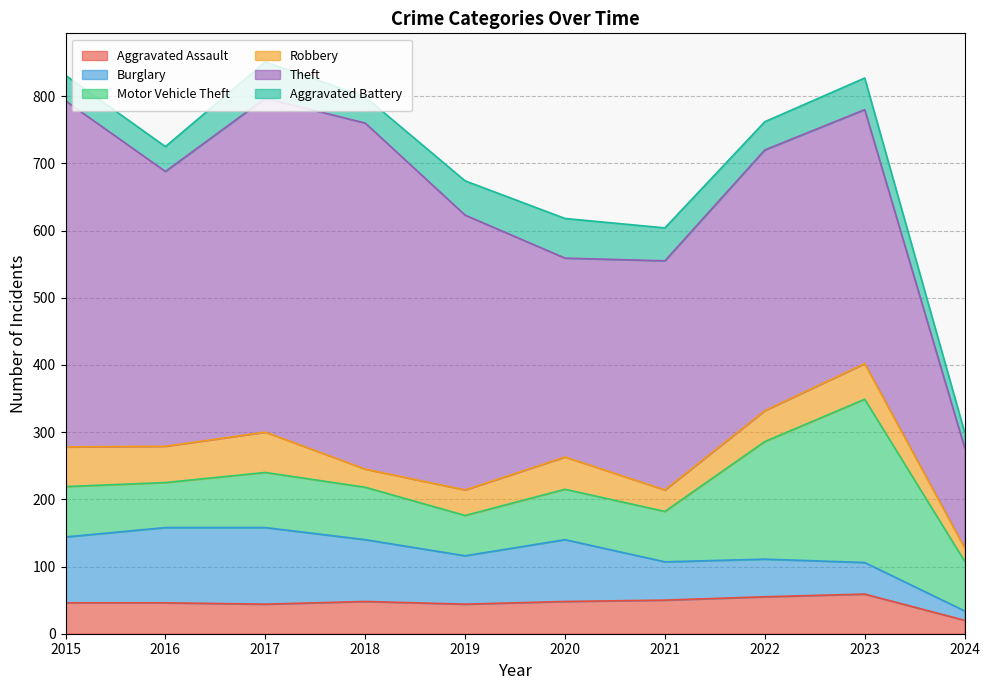

Does the chart have visible grid lines?

Yes